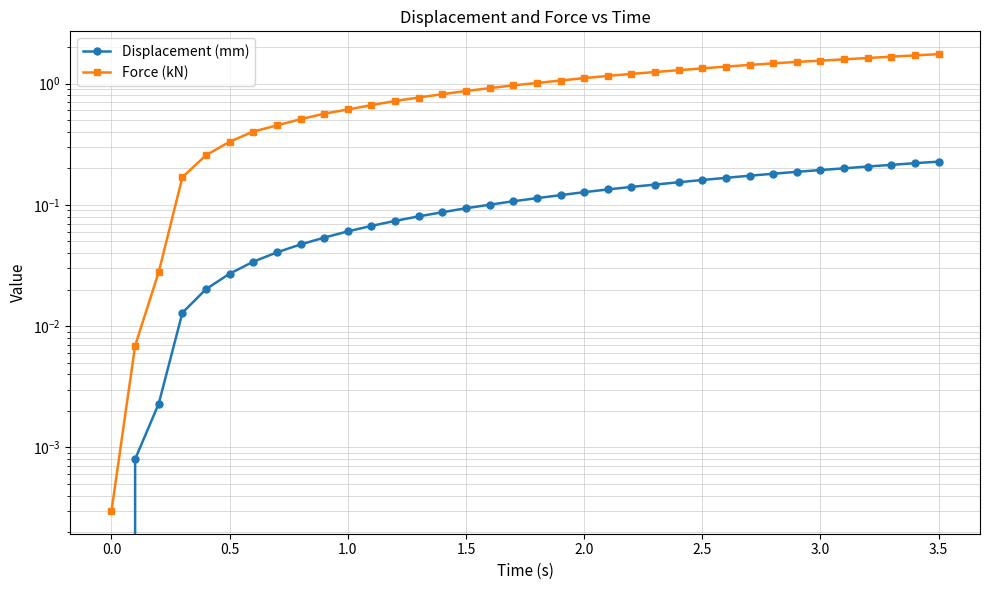

What are all the series names shown in the legend?

Displacement (mm), Force (kN)